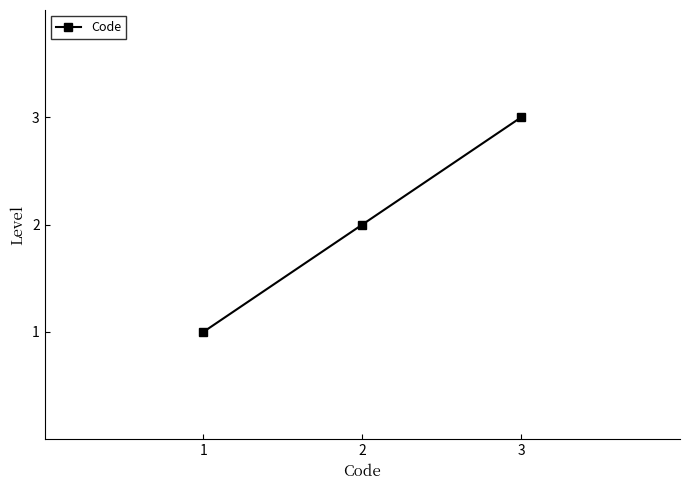

What is the change in value from 1 to 2?

+1